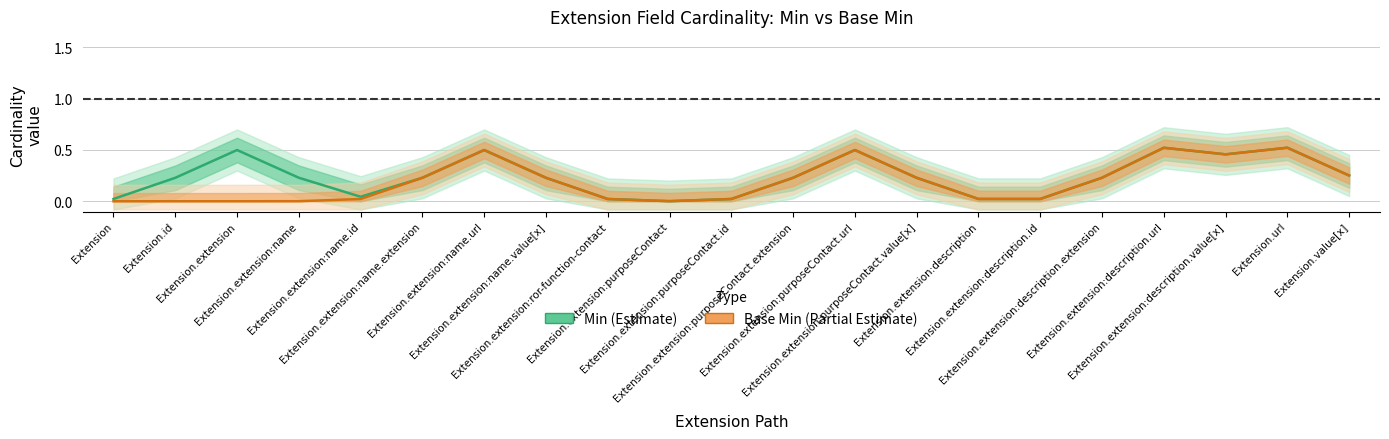

True or false: Min has a value of 0.8 at Extension.extension:purposeContact.url.

False